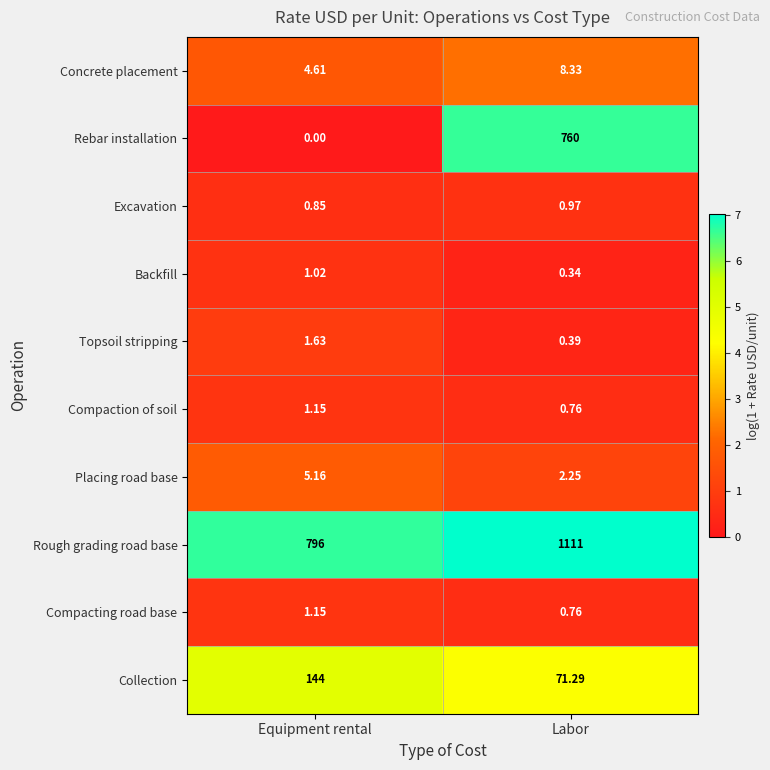

Which series has the largest range (max minus min)?

Rebar installation